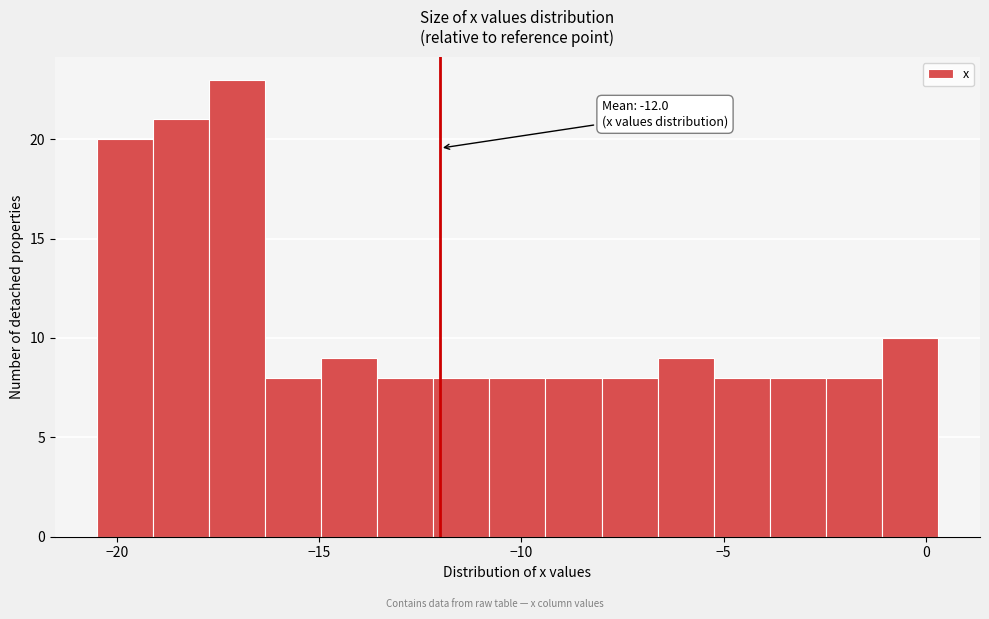

Read against the x-axis, roughly where is the centre of the tallest bar?

-17.0